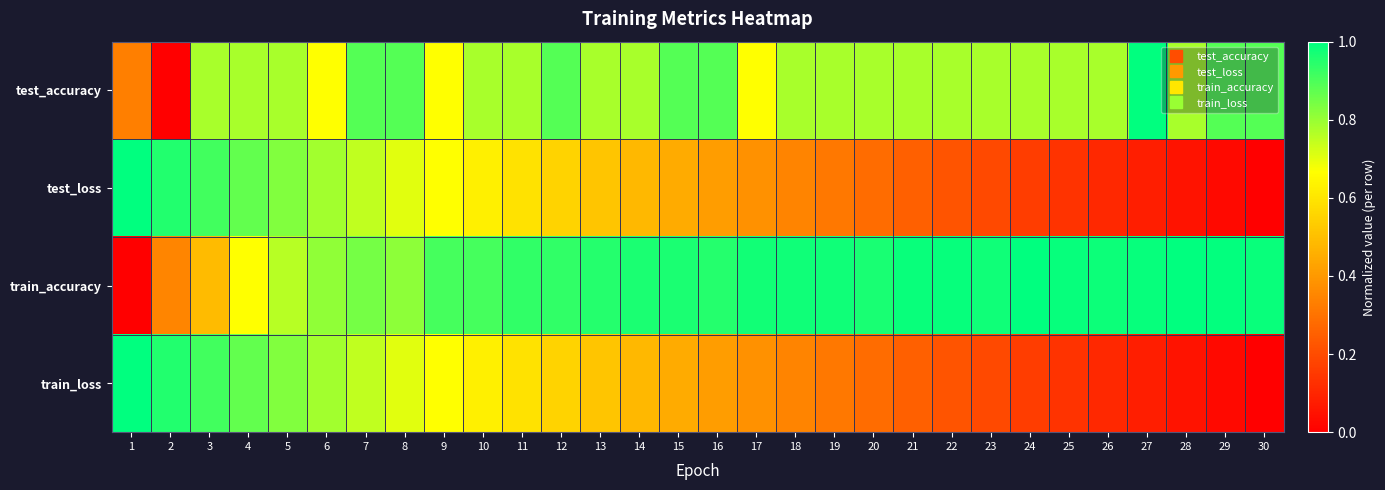

At 29, list the series in order from largest to smallest.

train_accuracy, test_accuracy, test_loss, train_loss